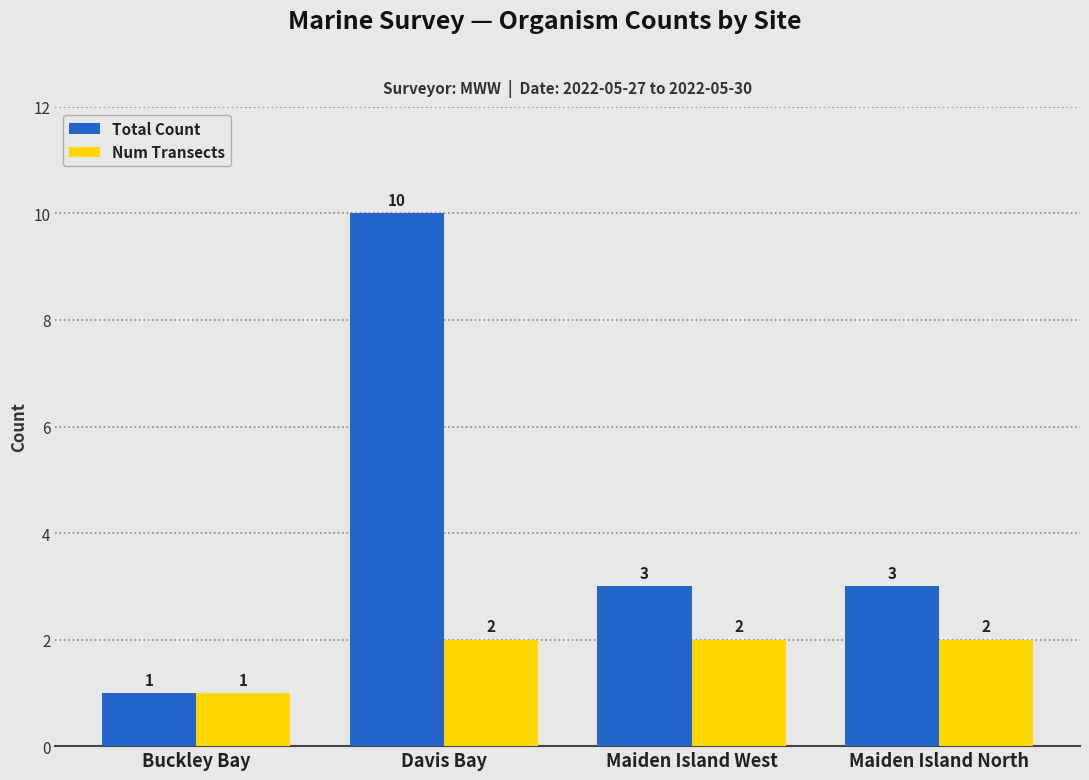

List the series in order of their overall mean, highest first.

Total Count, Num Transects